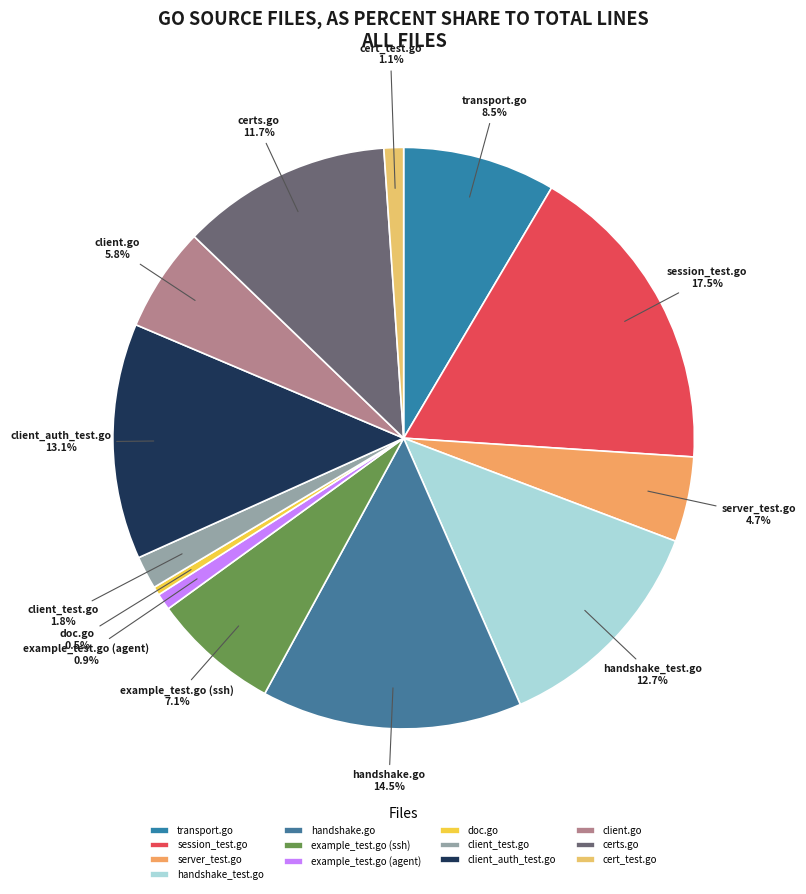

Which slice is the largest?

session_test.go